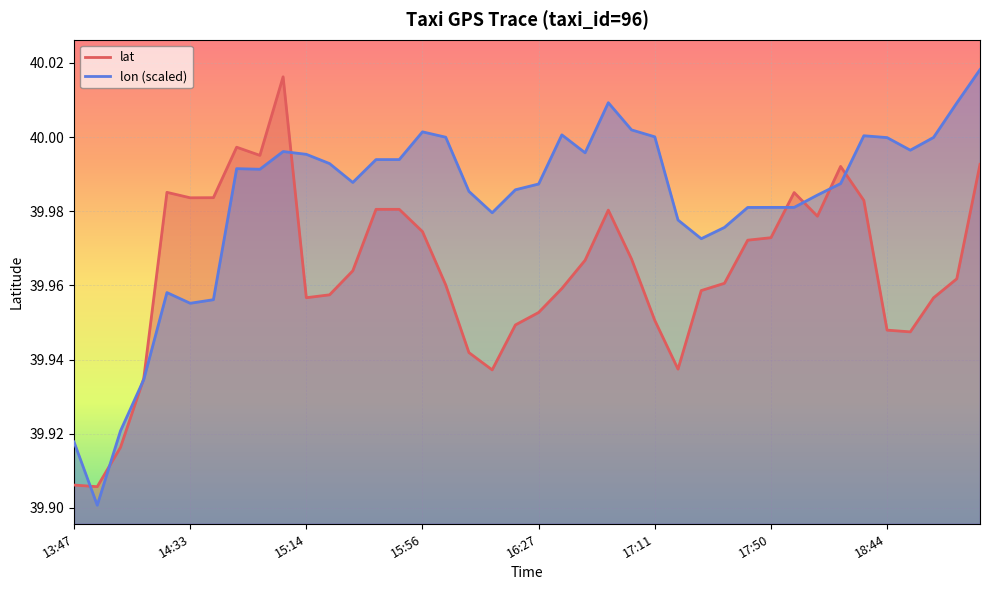

Reading left to right, transcribe all the data shown in this chart.

lat: 39.9	39.9	39.9	39.9	40.0	40.0	40.0	40.0	40.0	40.0	40.0	40.0	40.0	40.0	40.0	40.0	40.0	39.9	39.9	39.9	40.0	40.0	40.0	40.0	40.0	40.0	39.9	40.0	40.0	40.0	40.0	40.0	40.0	40.0	40.0	39.9	39.9	40.0	40.0	40.0
lon: 39.9	39.9	39.9	39.9	40.0	40.0	40.0	40.0	40.0	40.0	40.0	40.0	40.0	40.0	40.0	40.0	40.0	40.0	40.0	40.0	40.0	40.0	40.0	40.0	40.0	40.0	40.0	40.0	40.0	40.0	40.0	40.0	40.0	40.0	40.0	40.0	40.0	40.0	40.0	40.0